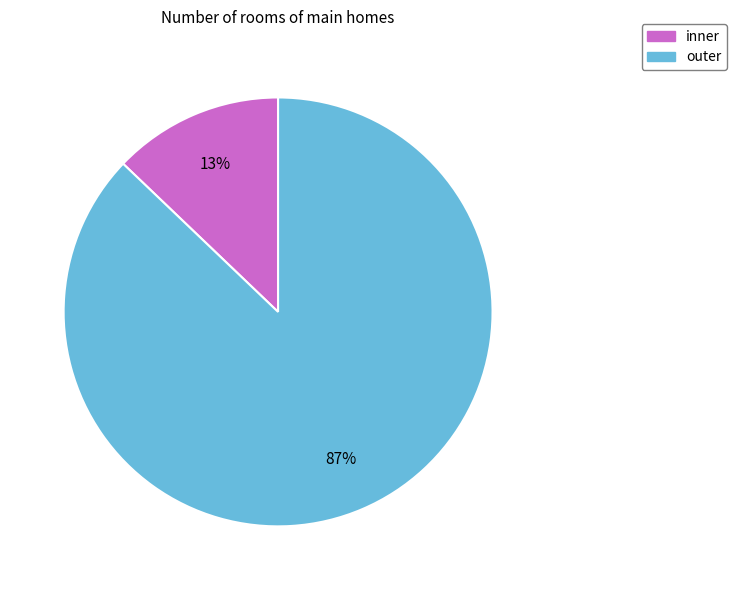

To the nearest percent, what is the combined percentage of outer and inner?

100%